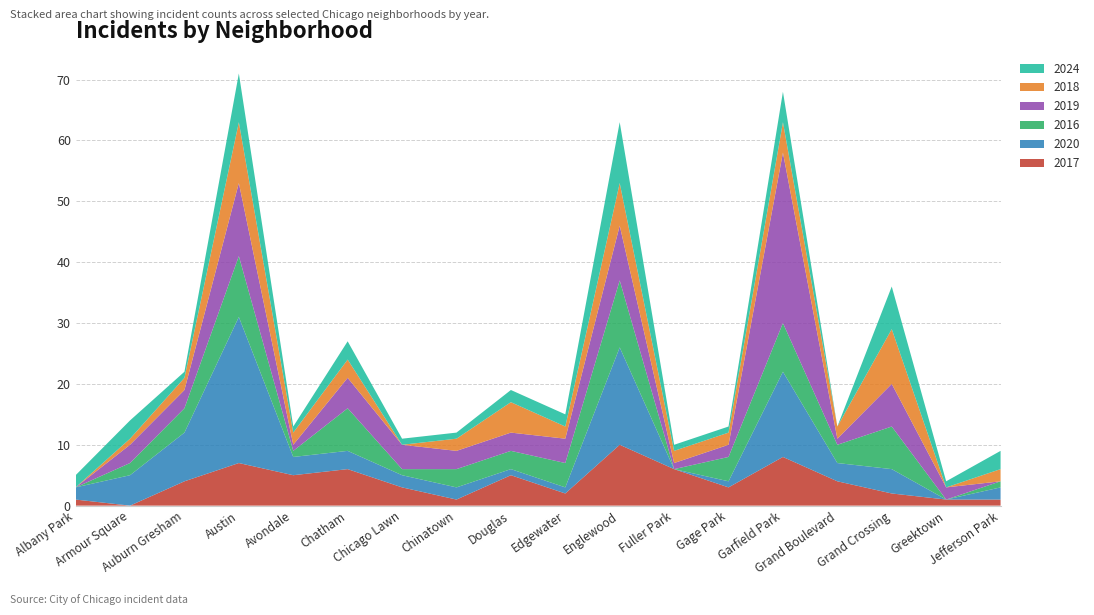

Reading left to right, what are all the values shown in this chart?

2017: 1	0	4	7	5	6	3	1	5	2	10	6	3	8	4	2	1	1
2020: 2	5	8	24	3	3	2	2	1	1	16	0	1	14	3	4	0	2
2016: 0	2	4	10	1	7	1	3	3	4	11	0	4	8	3	7	0	1
2019: 0	3	3	12	1	5	4	3	3	4	9	1	2	28	1	7	2	0
2018: 0	1	2	10	2	3	0	2	5	2	7	2	2	5	2	9	0	2
2024: 2	3	1	8	1	3	1	1	2	2	10	1	1	5	0	7	1	3